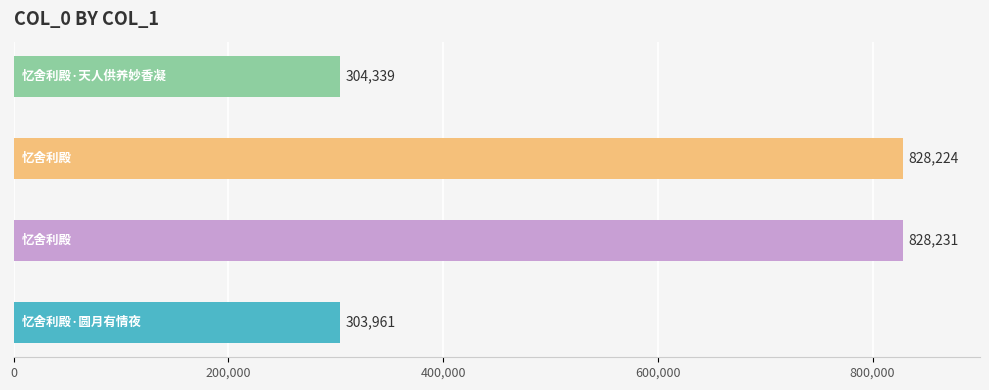

How many data points are above 828224?

1